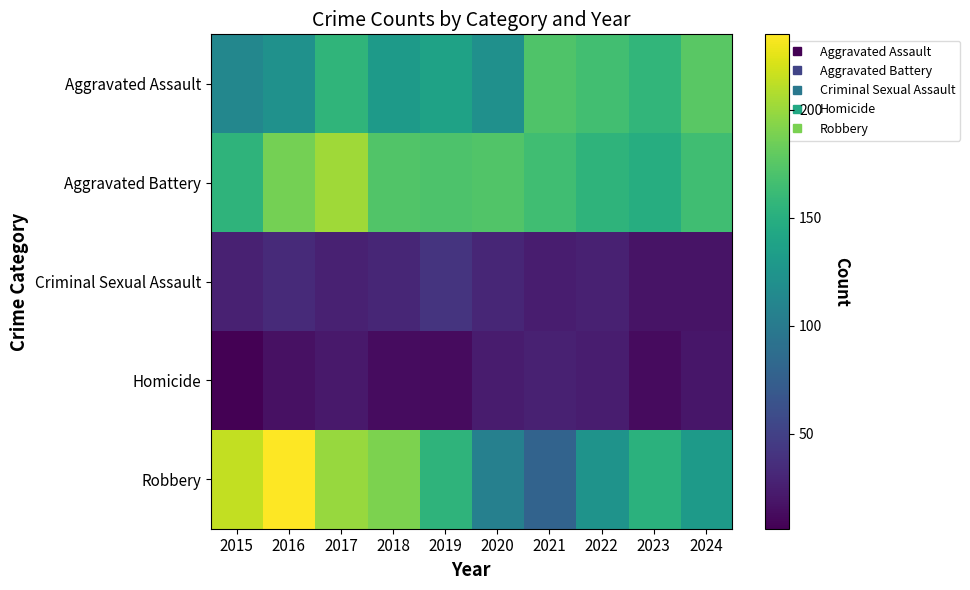

At which category does the chart reach its peak across all series?

2016